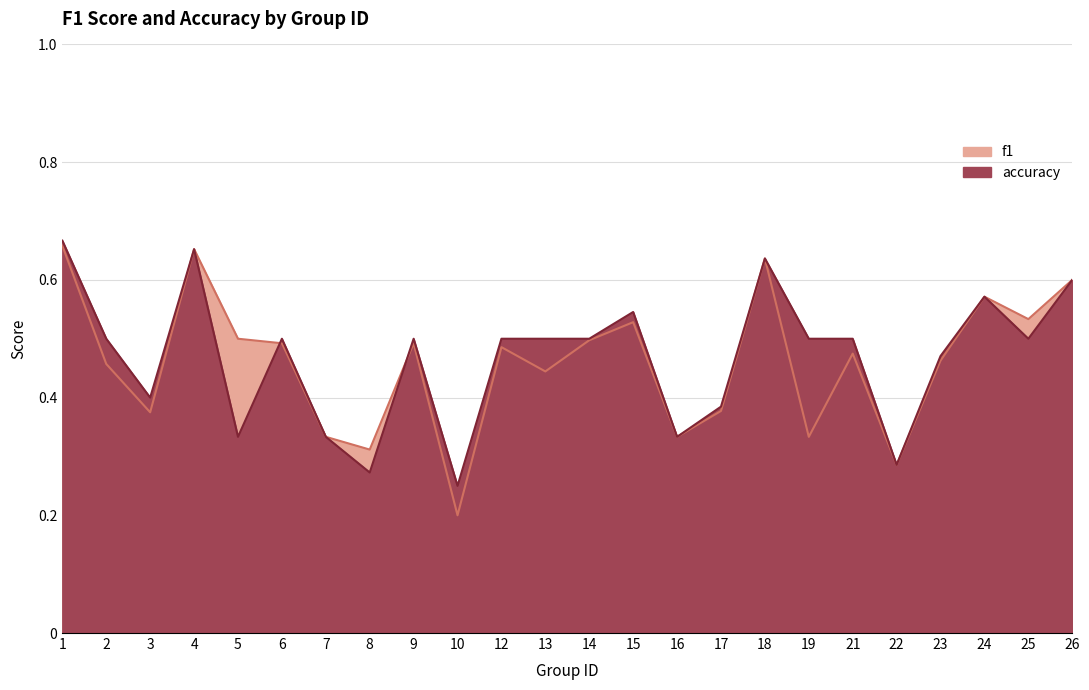

Between 25 and 15, which is larger?

25